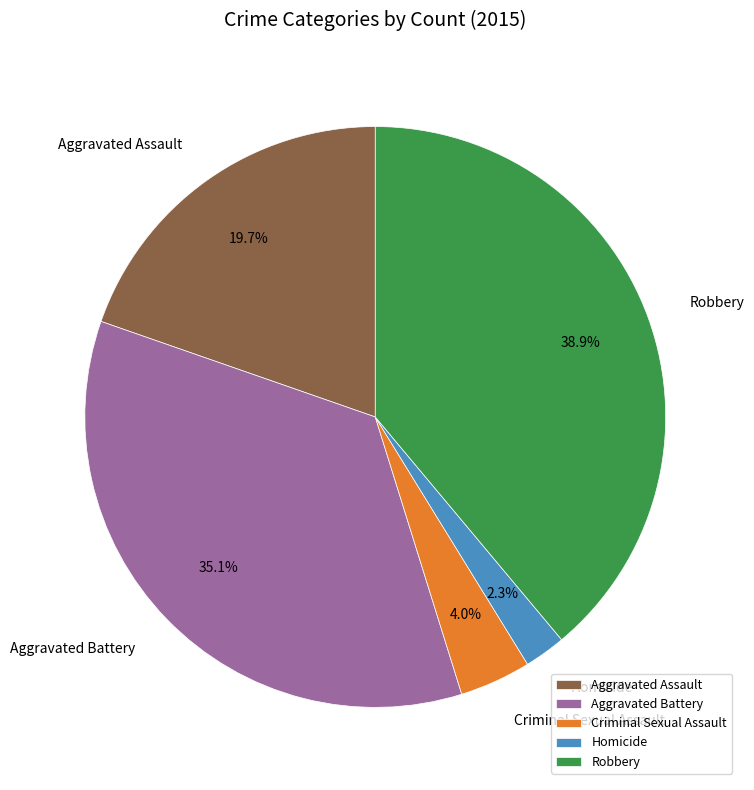

Does Homicide represent more than half of the total?

No